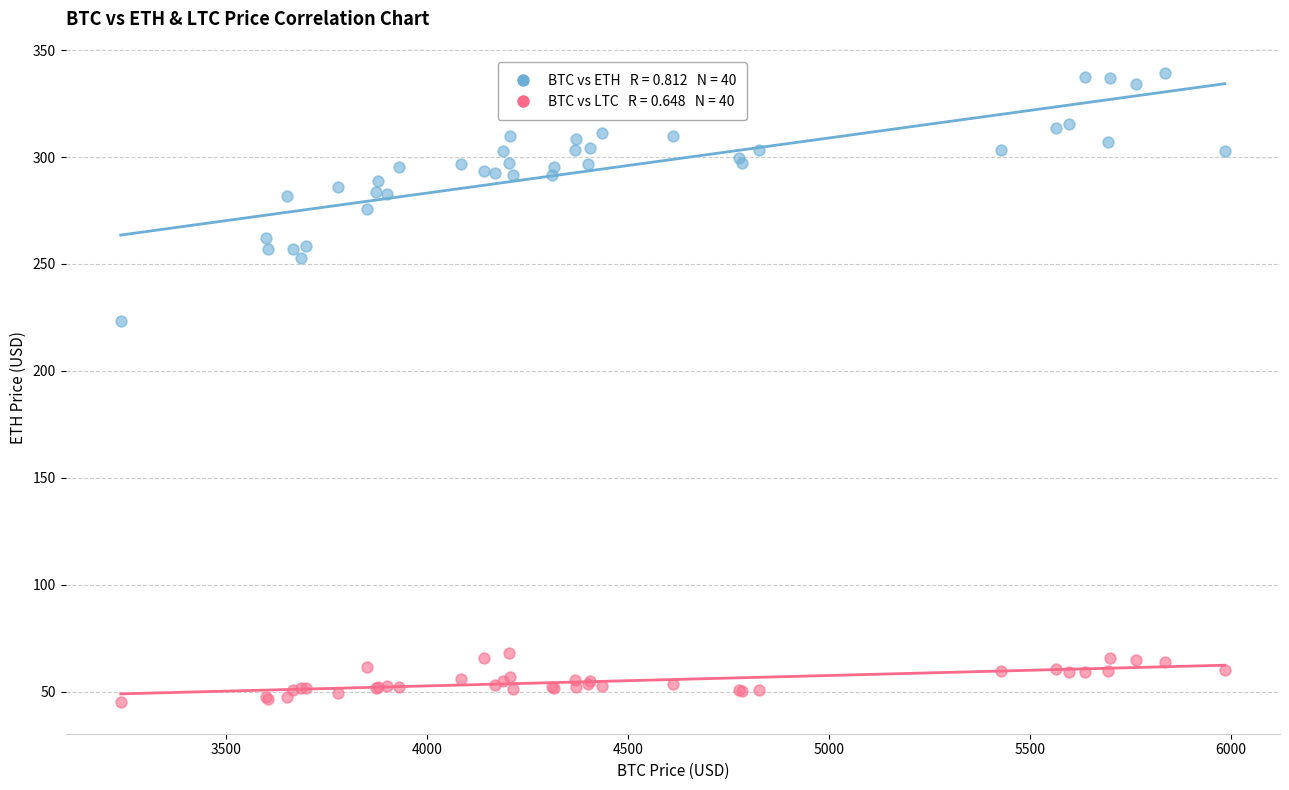

Across all series, what Y value is closest to 192?

223.1